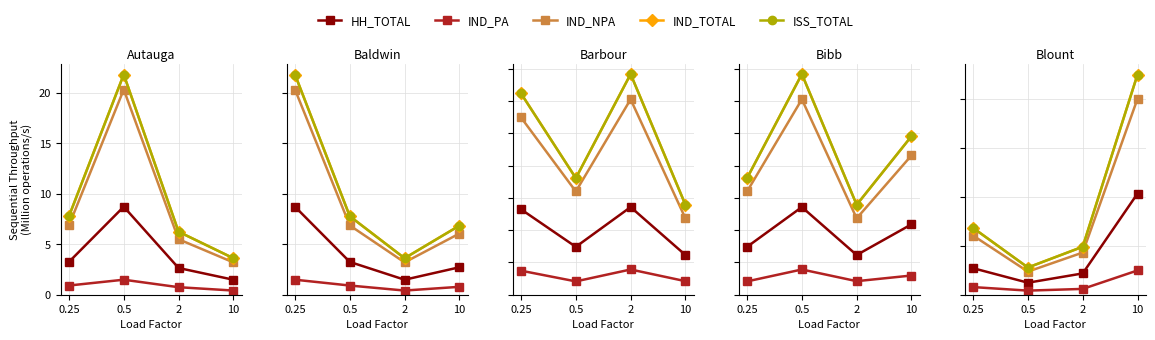

Which category has the highest value in the IND_NPA series?

10